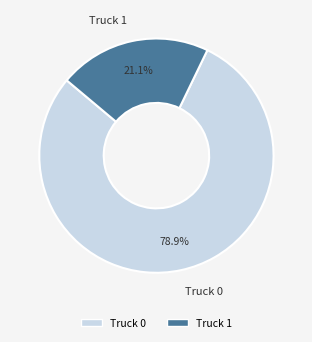

Count the number of slices in the pie.

2